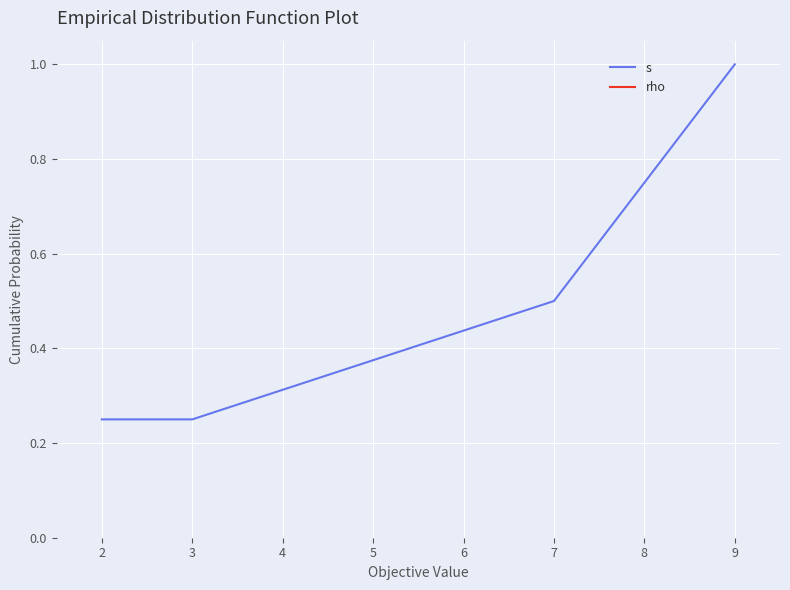

True or false: s has a value of 0.5 at 7.

True